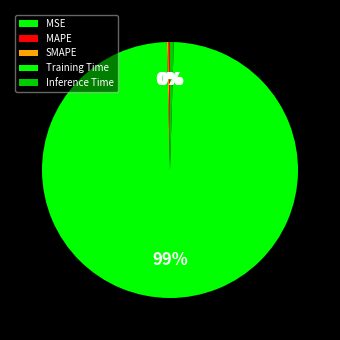

To the nearest percent, what portion does Training Time represent?

99%